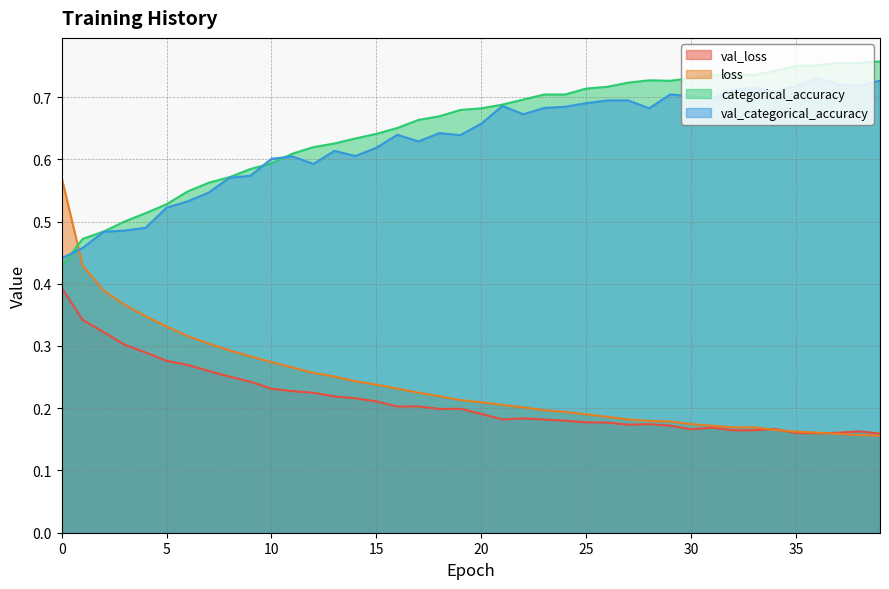

Which series has the widest spread of values?

loss